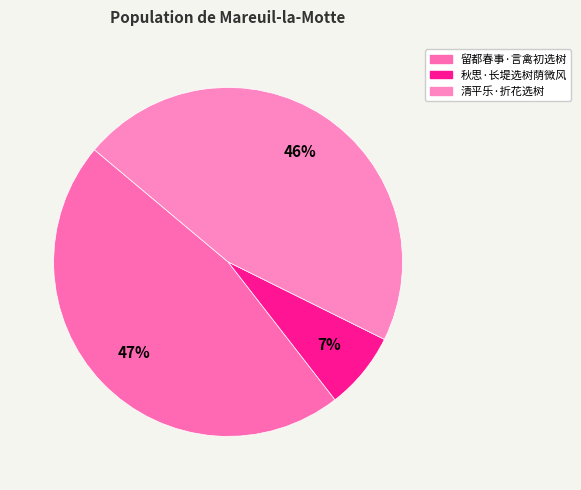

What is the largest slice in the pie chart?

留都春事·言禽初选树